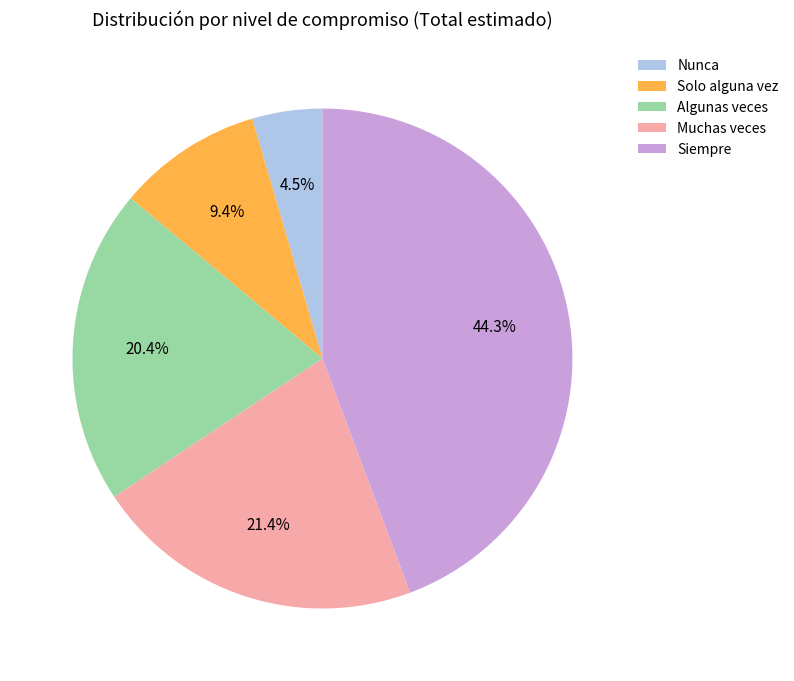

Rank the categories by value from lowest to highest.

Nunca, Solo alguna vez, Algunas veces, Muchas veces, Siempre